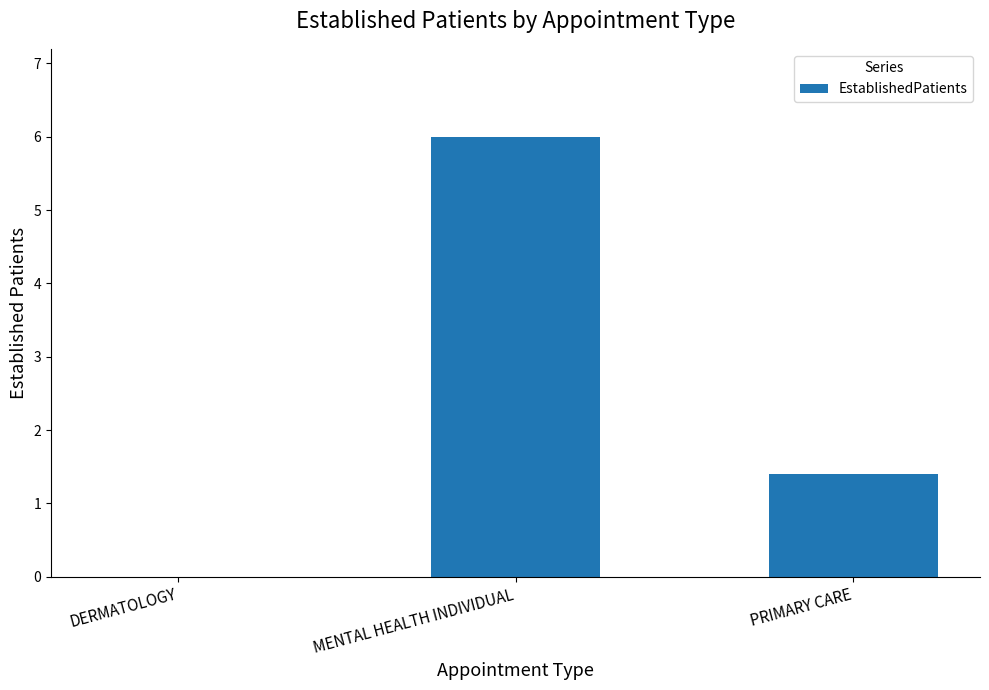

At which label is the value closest to 3?

PRIMARY CARE